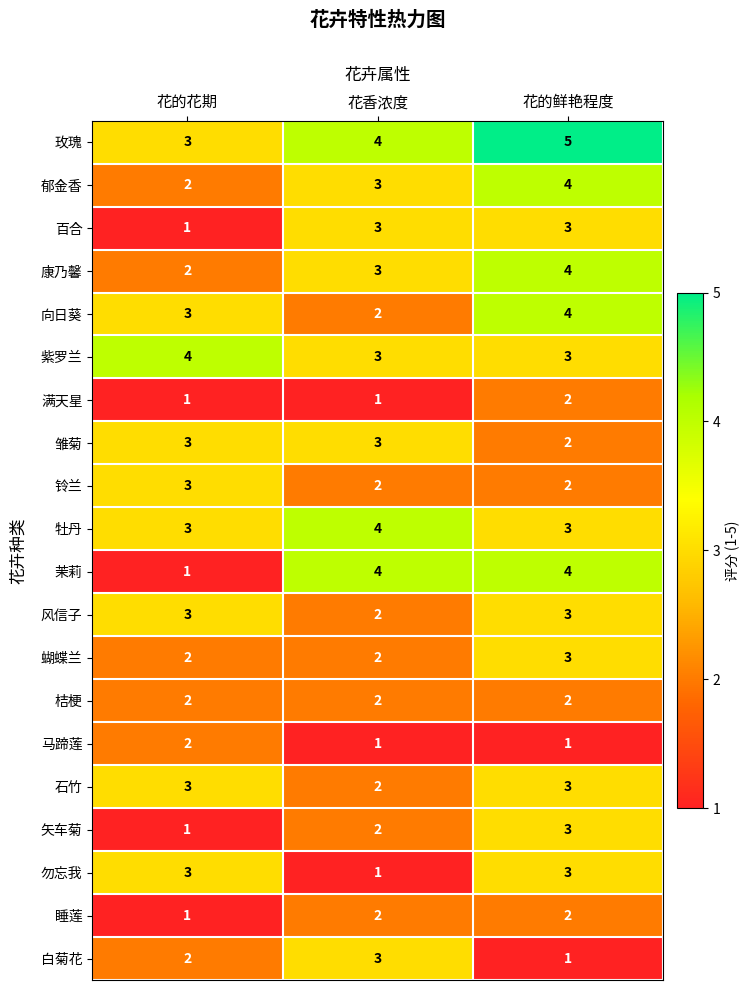

At which category is the sum across all series the highest?

花的鲜艳程度